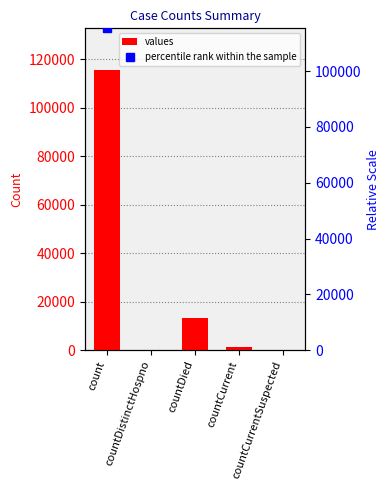

Which label corresponds to the largest value in the chart?

count